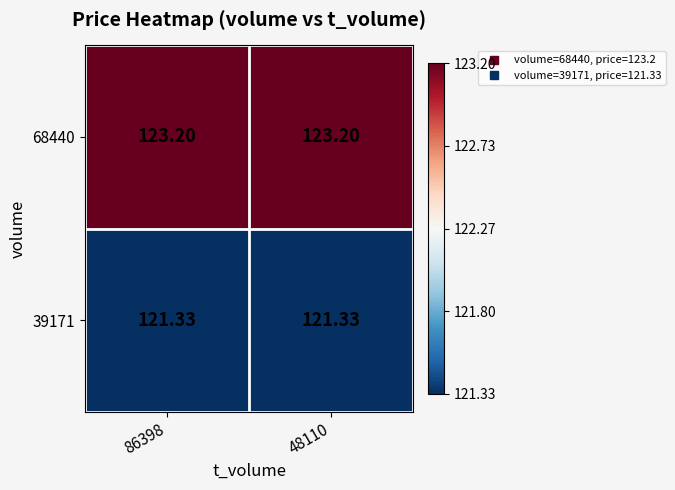

Is the value of 39171 at 86398 greater than the value of 68440 at 86398?

No